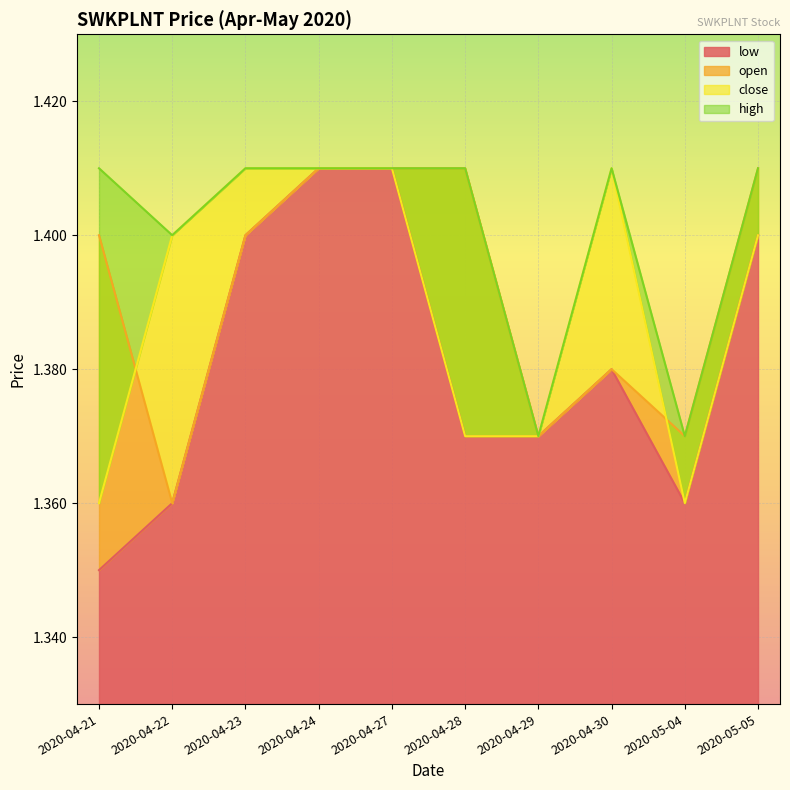

What are all the series names shown in the legend?

low, open, close, high